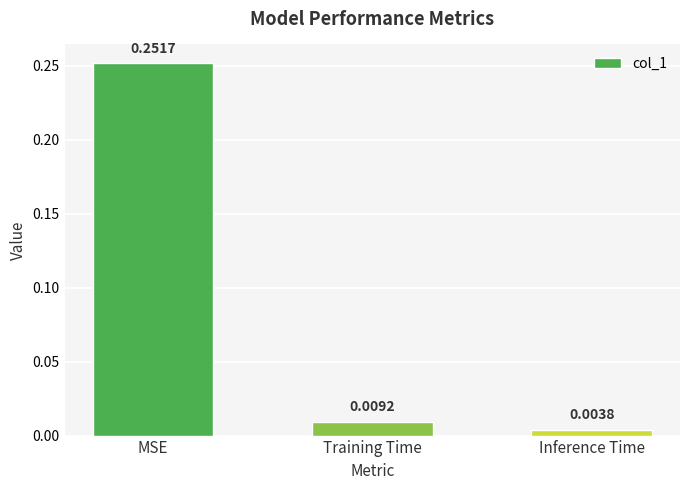

Rank the categories by value from highest to lowest.

MSE, Training Time, Inference Time